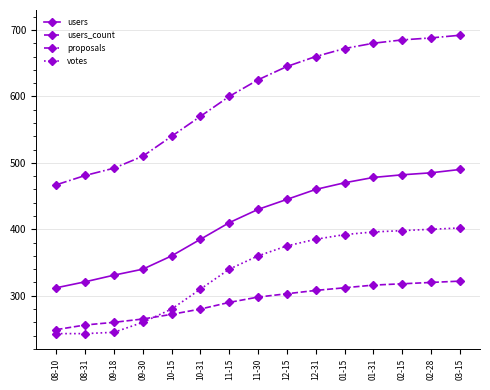

True or false: votes and proposals intersect in this chart.

False